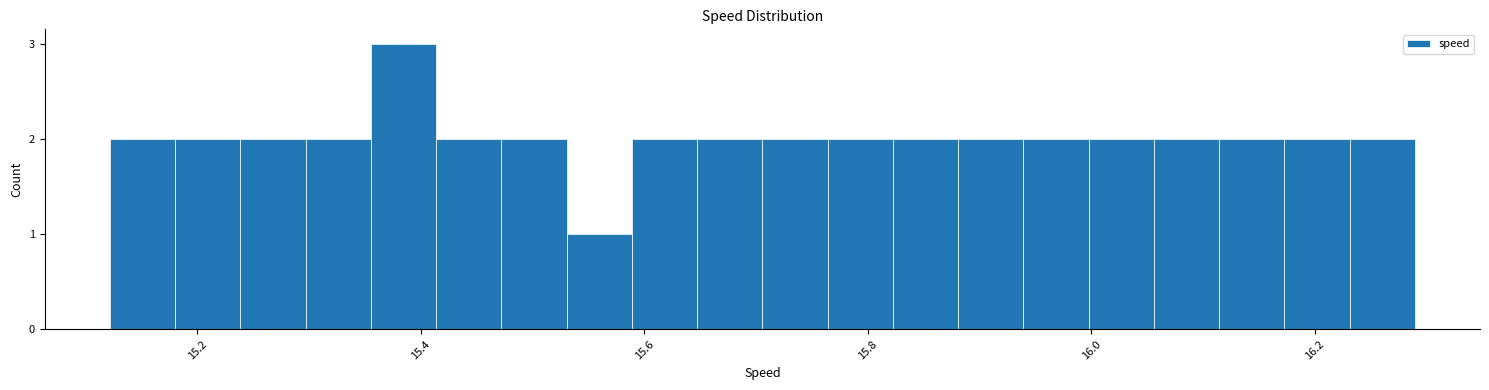

Read against the x-axis, roughly where is the centre of the tallest bar?

15.38